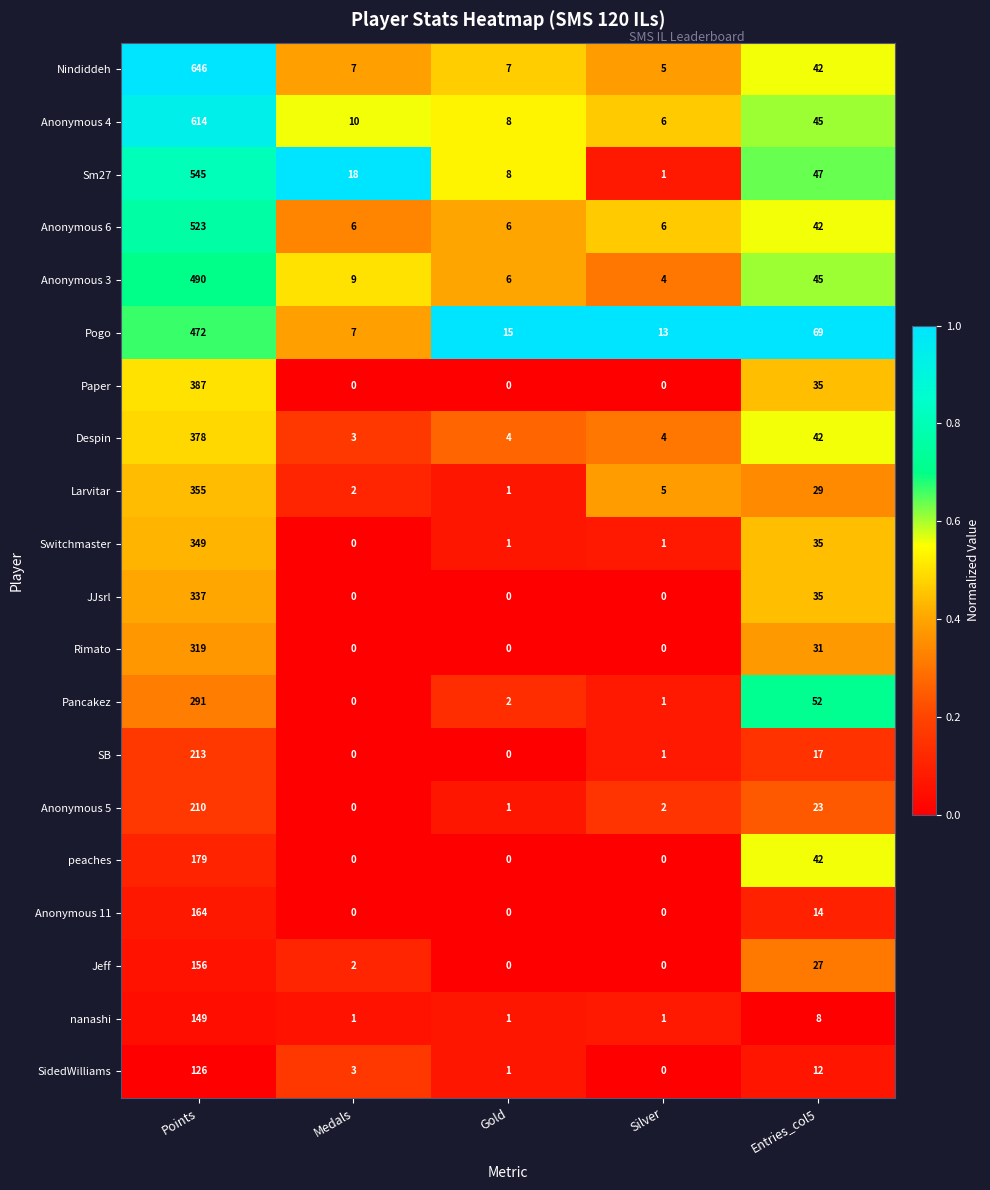

How many series are shown in this chart?

20